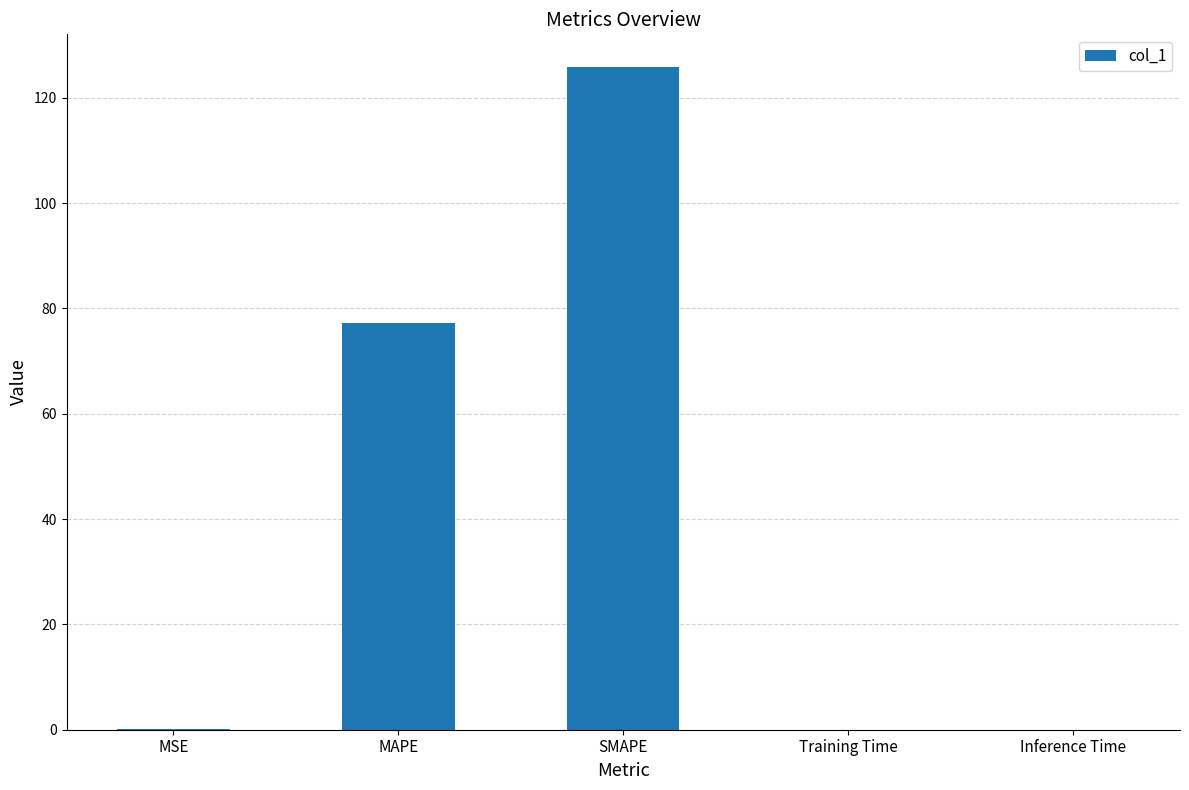

At which label is the value closest to 62?

MAPE